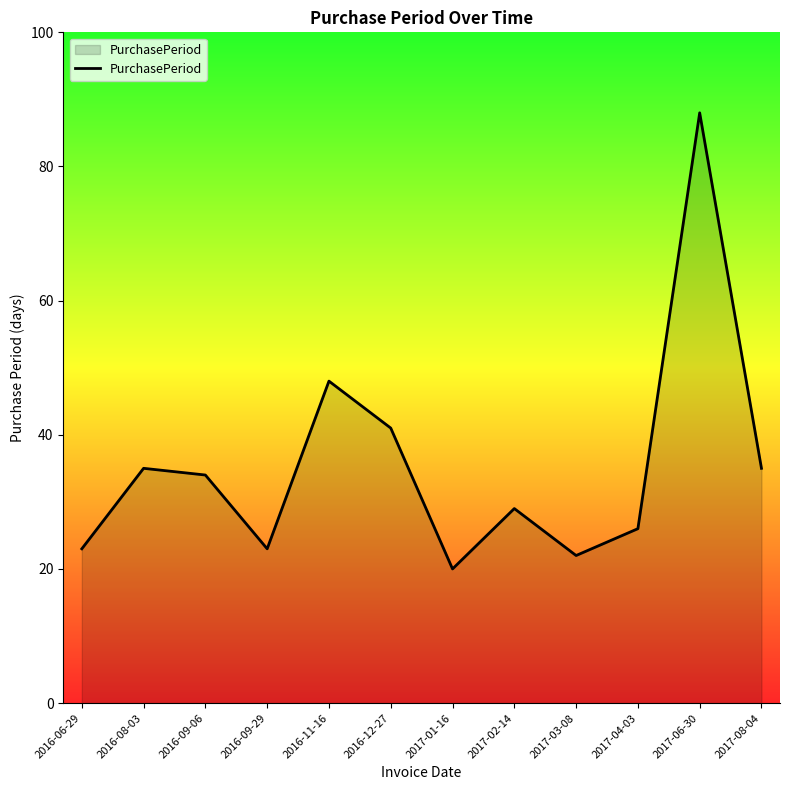

What is the smallest value displayed?

20